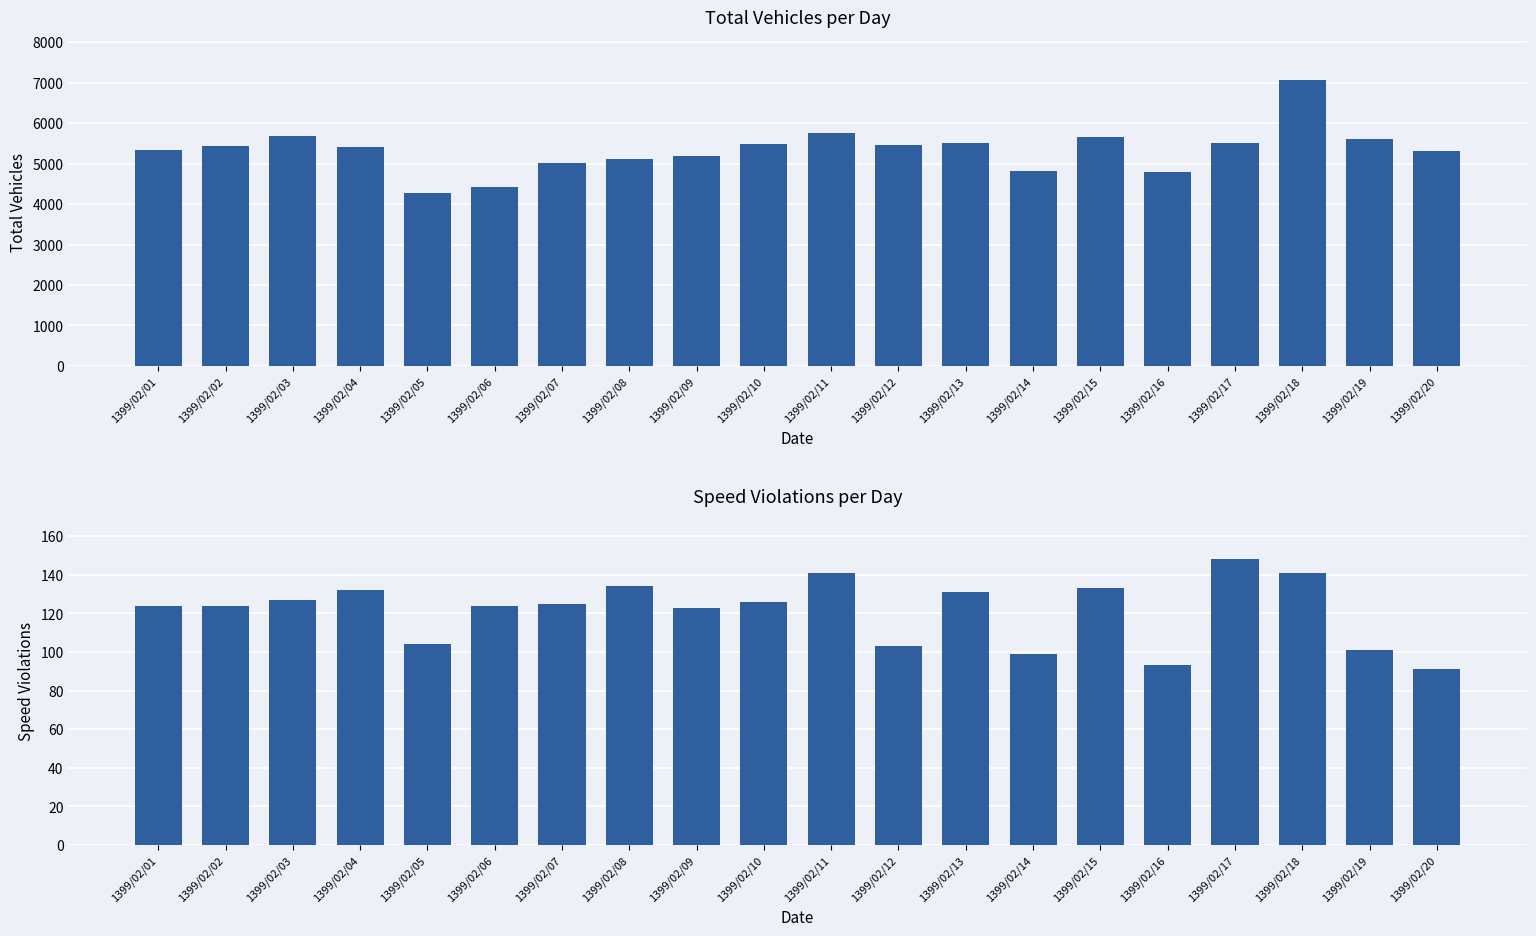

Reading left to right, what are all the values shown in this chart?

total_vehicles: 5329	5427	5693	5405	4277	4413	5015	5110	5188	5480	5763	5455	5520	4808	5657	4791	5502	7065	5600	5305
violations_speed: 124	124	127	132	104	124	125	134	123	126	141	103	131	99	133	93	148	141	101	91